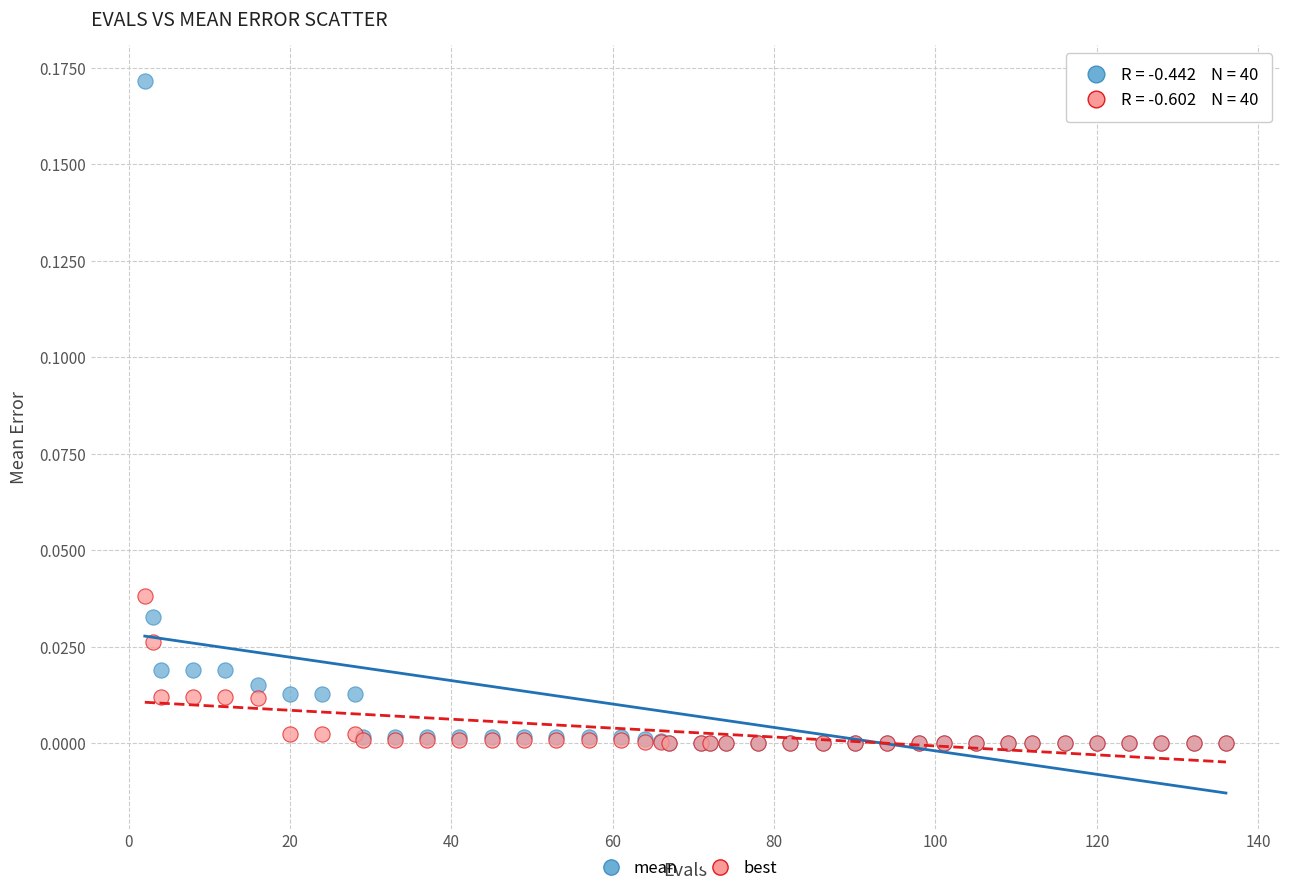

Which series reaches the maximum Y coordinate?

mean